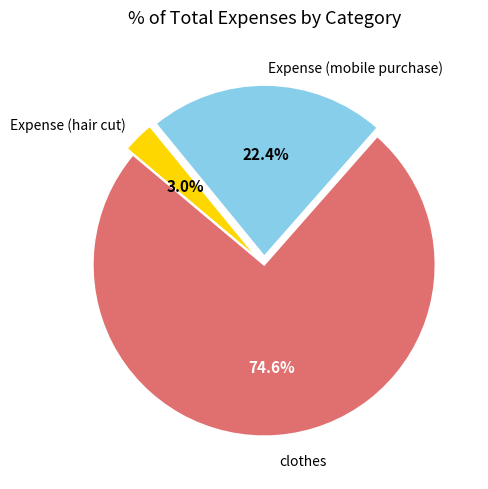

Rank the categories by value from lowest to highest.

Expense (hair cut), Expense (mobile purchase), clothes